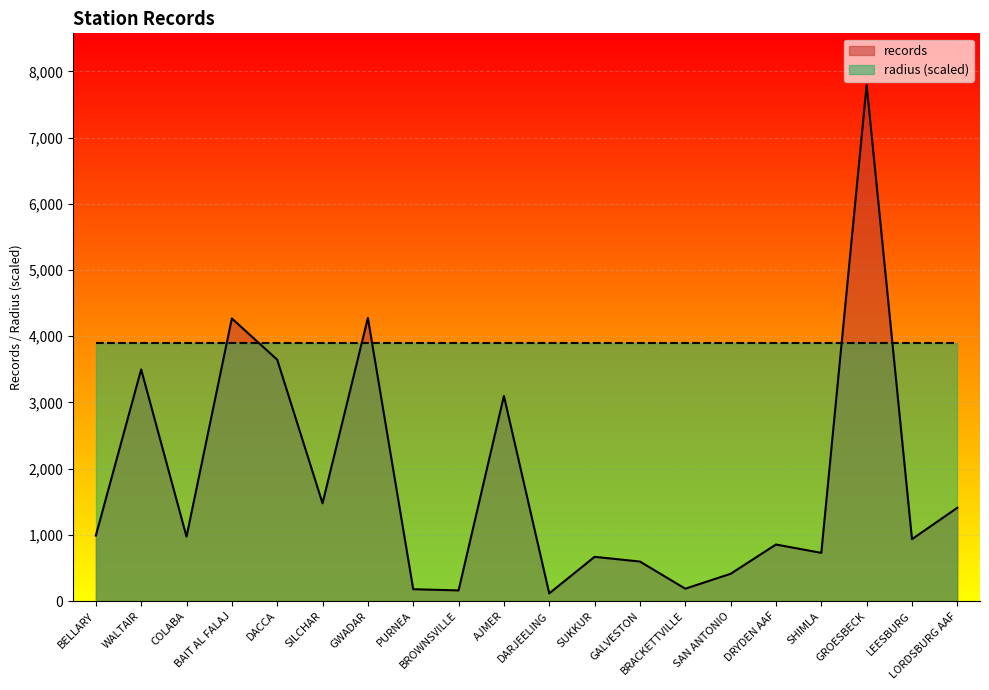

Where is the data nearest to the value 3955?

DACCA